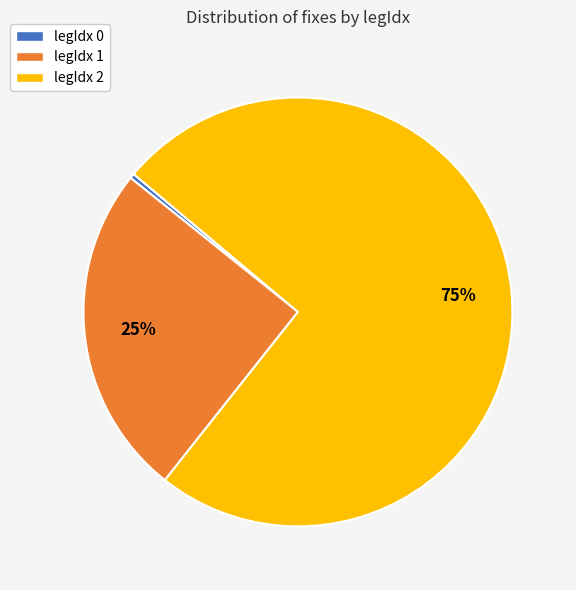

Which category accounts for the majority?

legIdx 2